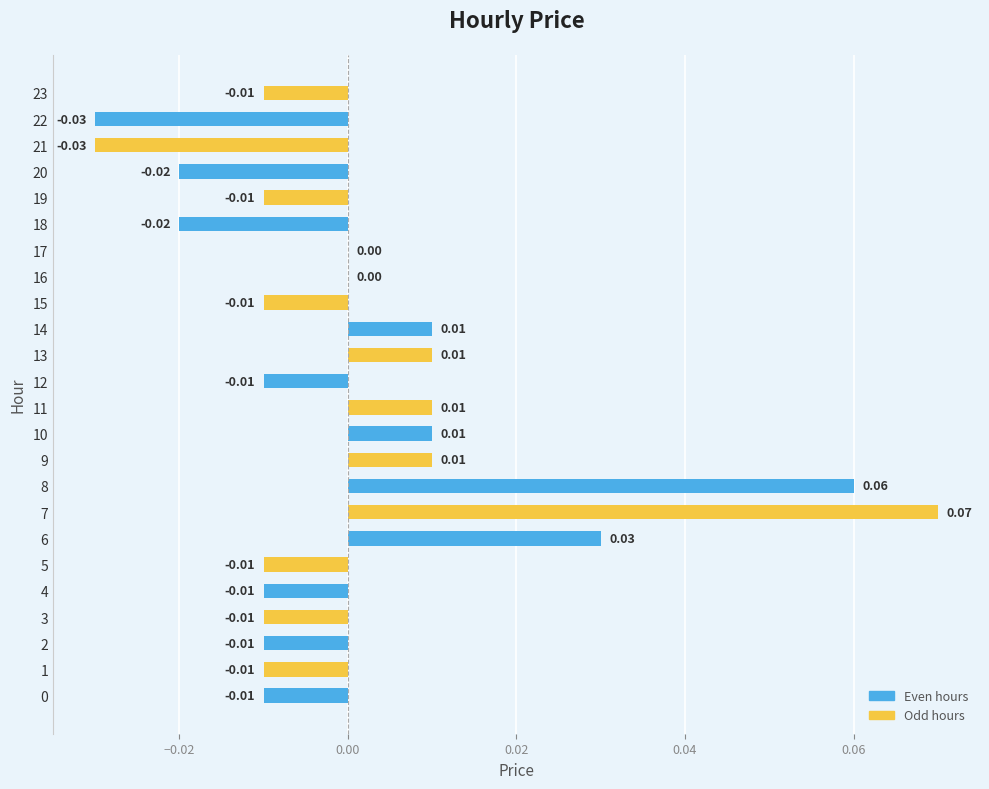

Are the bars horizontal?

Yes